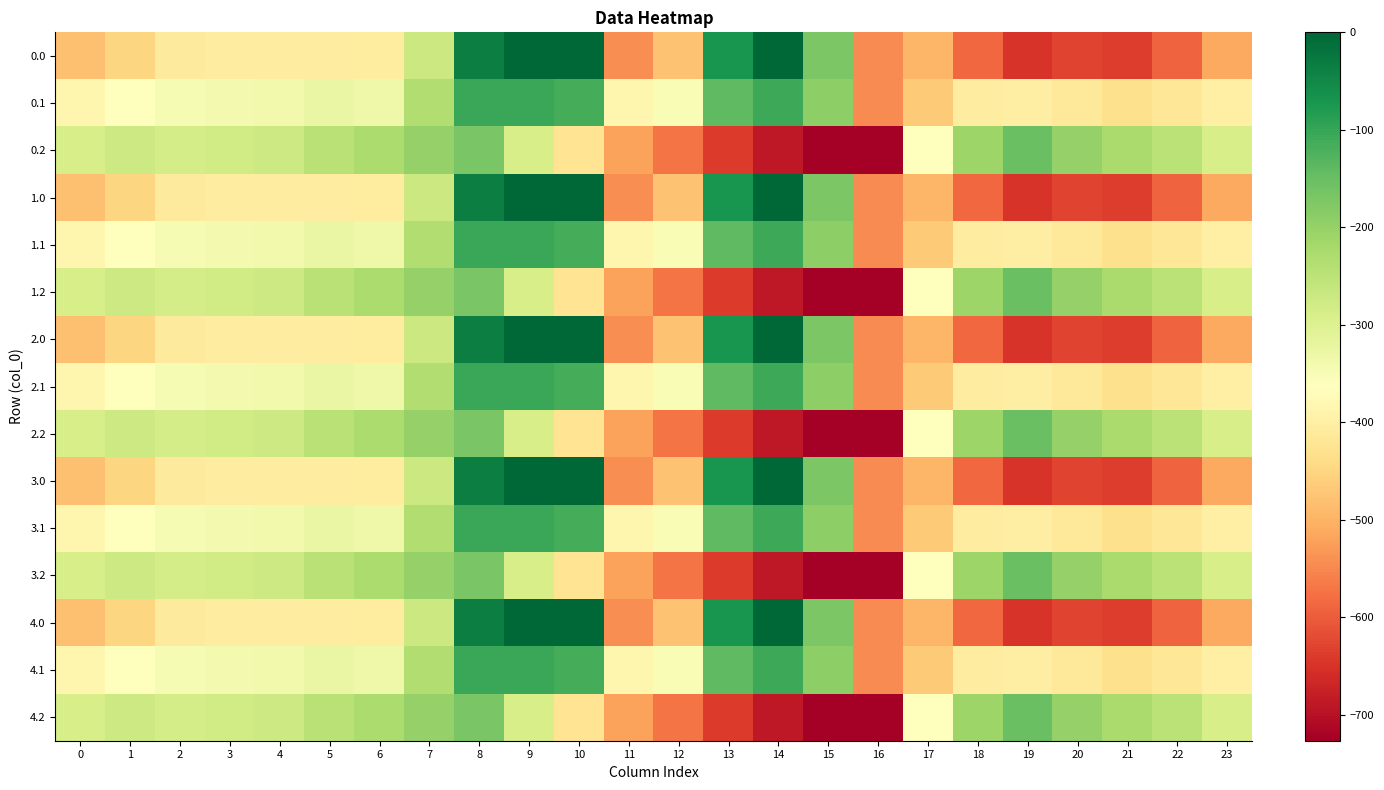

What is the difference between the highest and lowest values at 1?

176.7